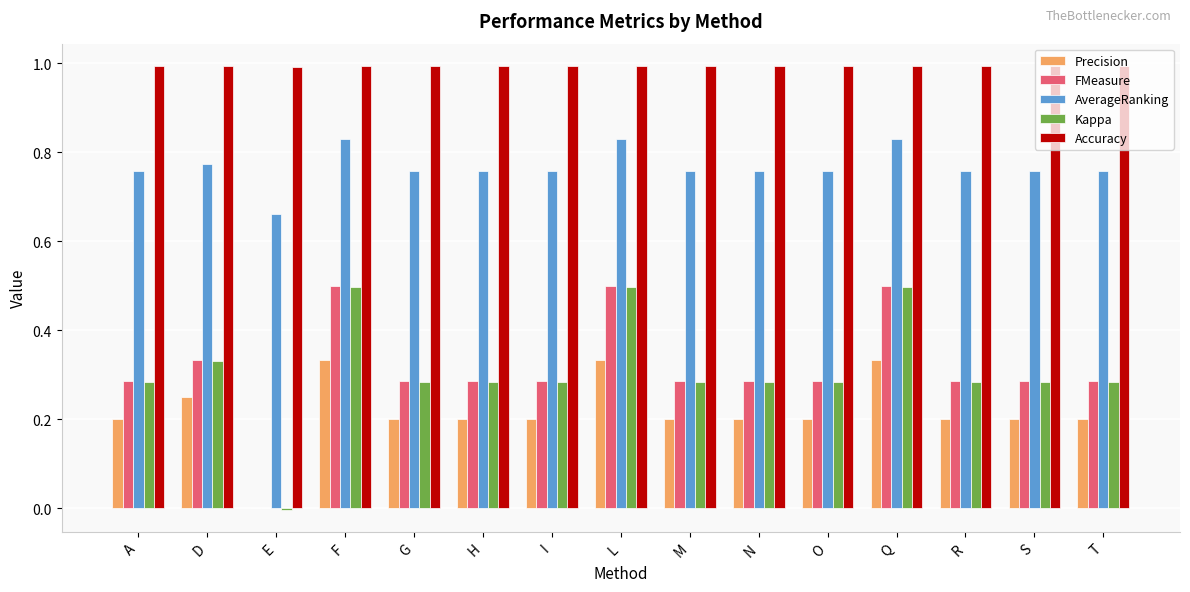

What is the approximate value of Accuracy at O?

1.0